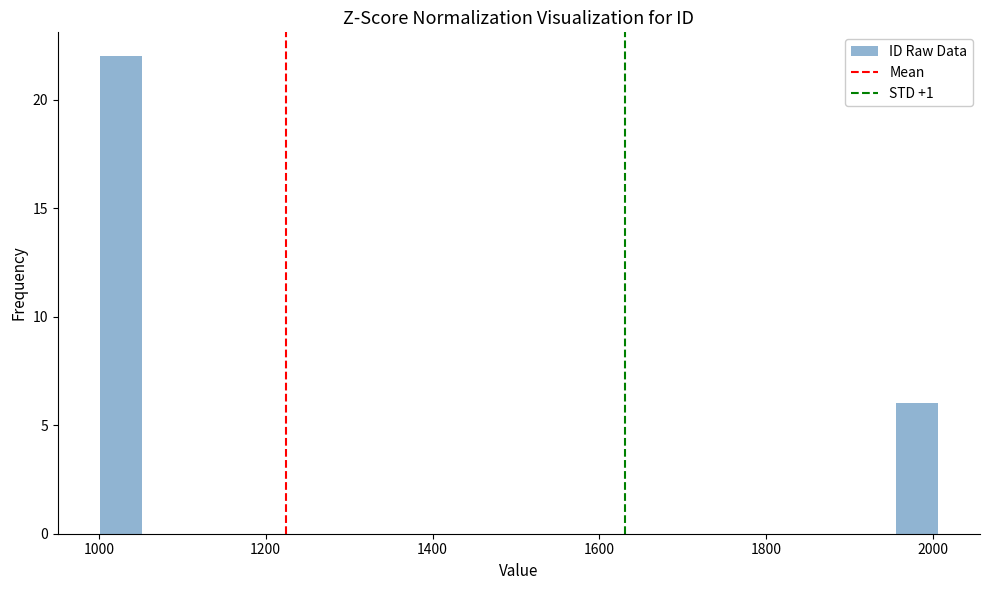

Around what value on the x-axis is the tallest bar? Give the approximate position of its centre, as read against the axis.

1020